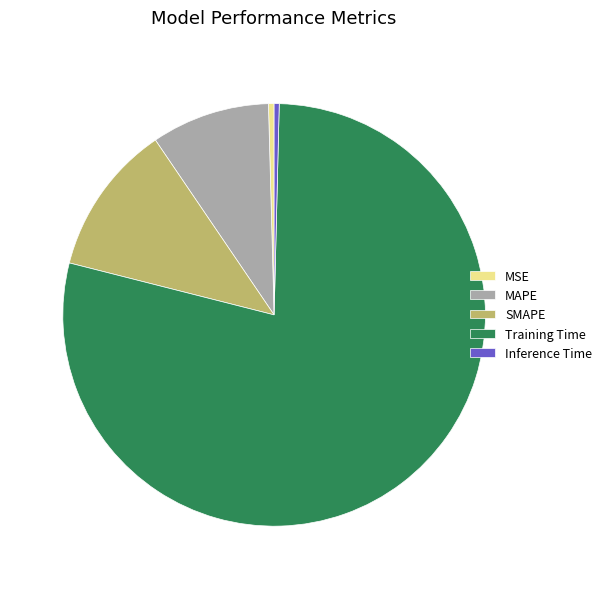

What is the majority slice?

Training Time